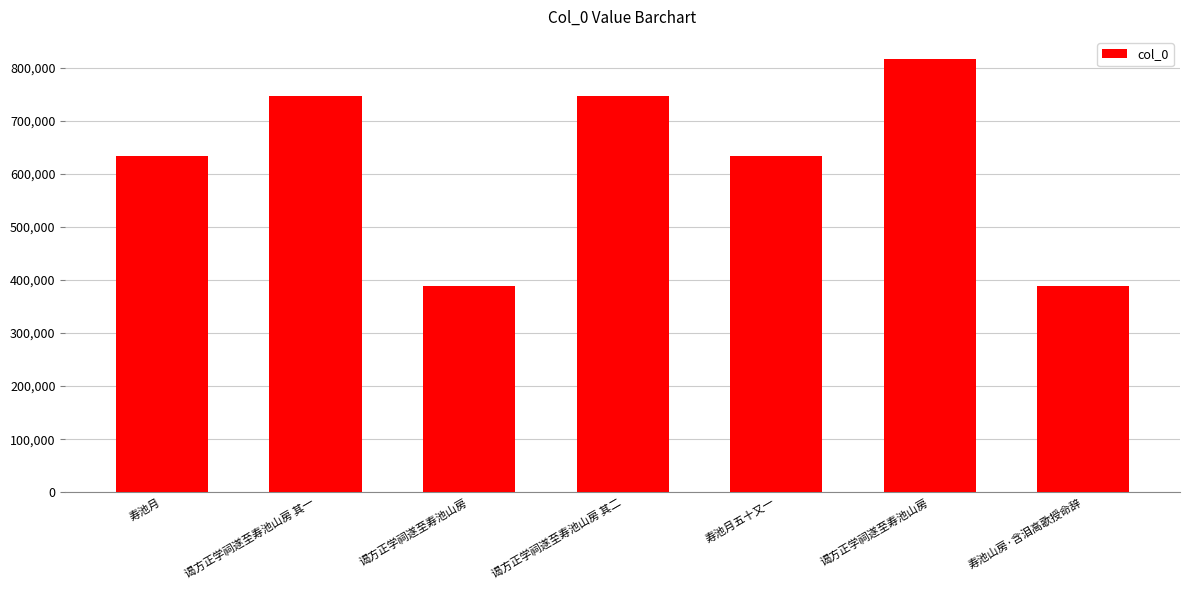

Are the bars horizontal?

No